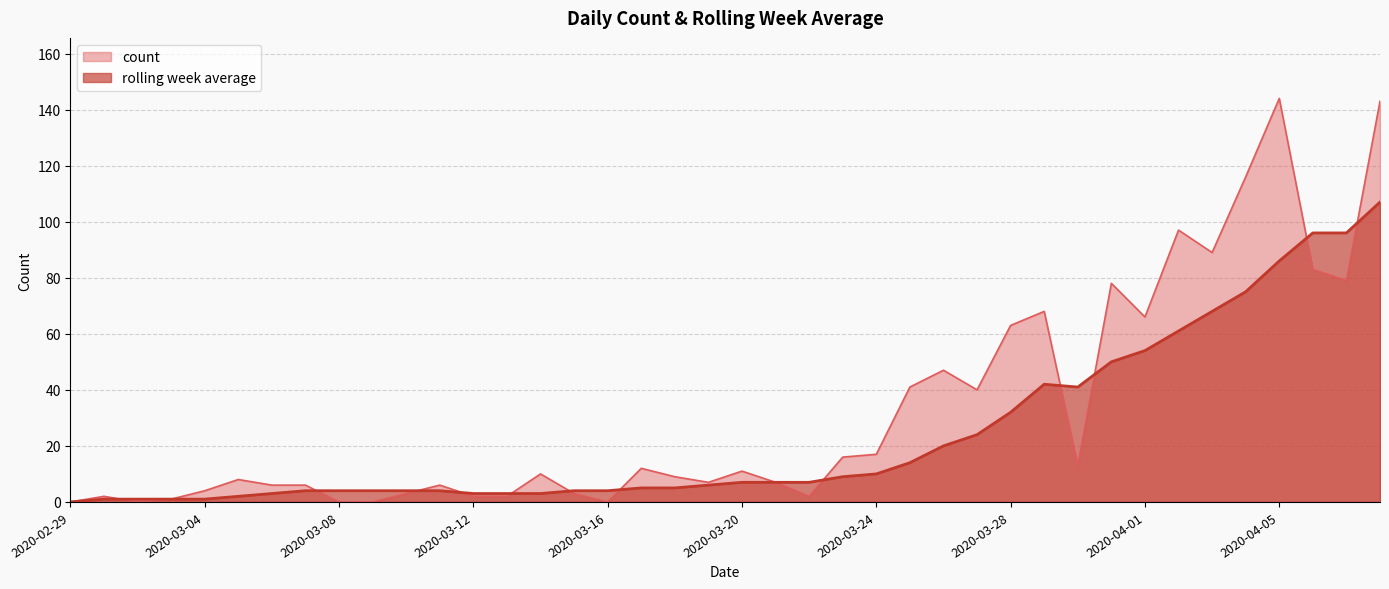

List the labels in order of count value, largest first.

2020-04-05, 2020-04-08, 2020-04-04, 2020-04-02, 2020-04-03, 2020-04-06, 2020-04-07, 2020-03-31, 2020-03-29, 2020-04-01, 2020-03-28, 2020-03-26, 2020-03-25, 2020-03-27, 2020-03-24, 2020-03-23, 2020-03-30, 2020-03-17, 2020-03-20, 2020-03-14, 2020-03-18, 2020-03-05, 2020-03-19, 2020-03-21, 2020-03-06, 2020-03-07, 2020-03-11, 2020-03-04, 2020-03-10, 2020-03-15, 2020-03-01, 2020-03-12, 2020-03-13, 2020-03-22, 2020-03-03, 2020-02-29, 2020-03-02, 2020-03-08, 2020-03-09, 2020-03-16